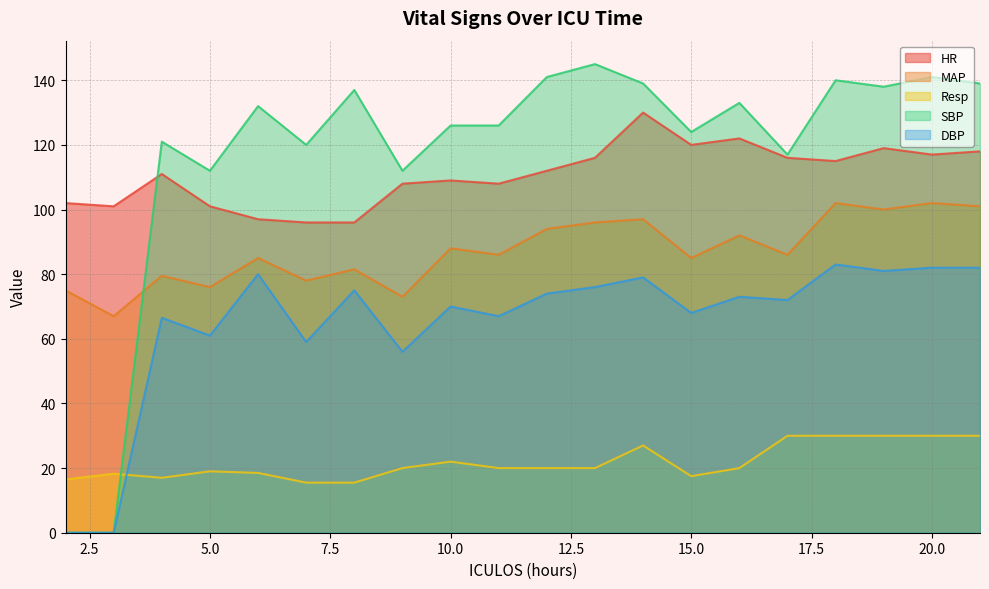

The Resp series shows 30.0 at 18. True or false?

True